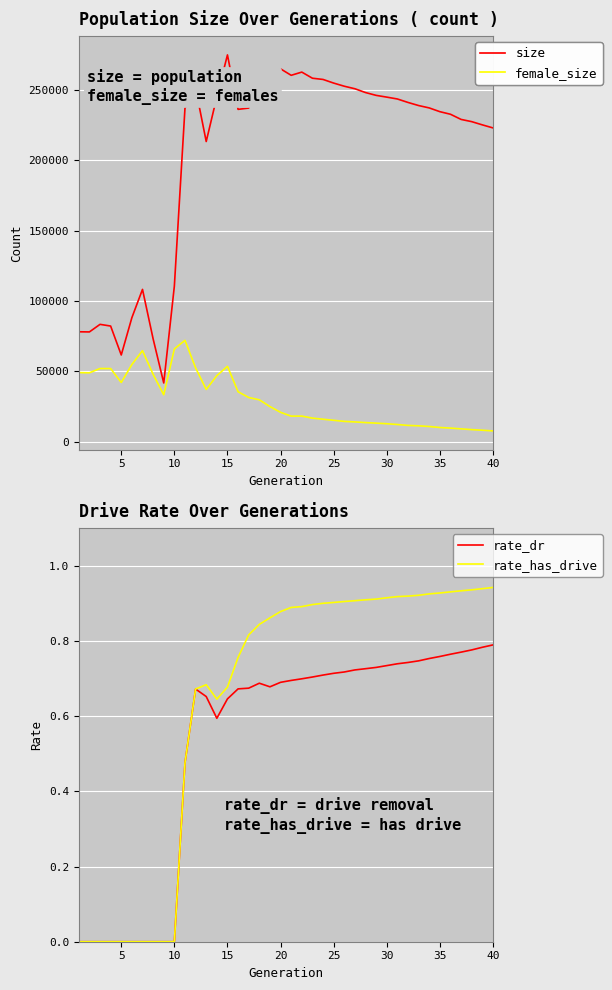

List the series in order of their peak value, highest first.

size, female_size, rate_has_drive, rate_dr